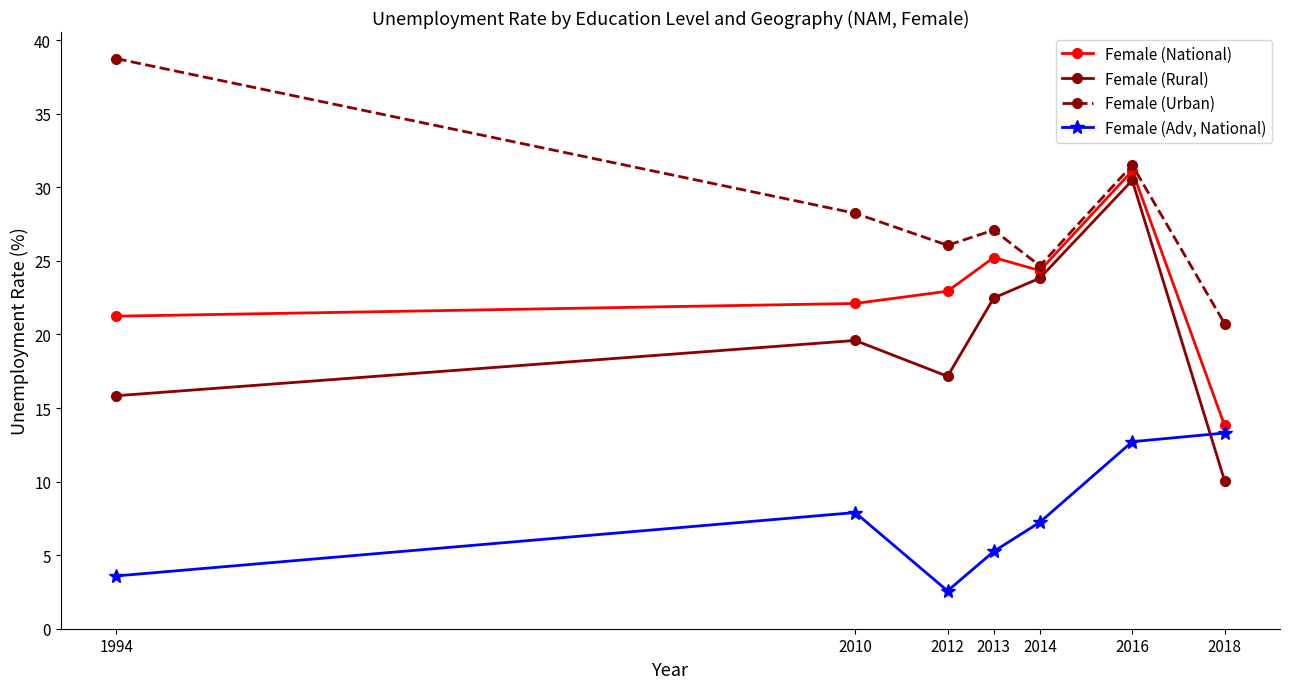

Which series changed the most between 2010 and 2014?

Female (Rural)